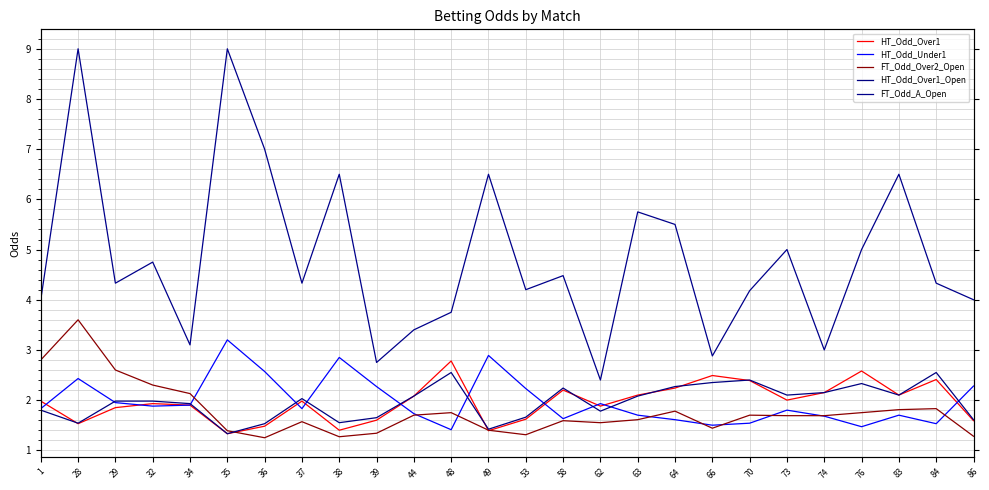

What is the sum of the FT_Odd_Over2_Open values at 37 and 58?

3.2